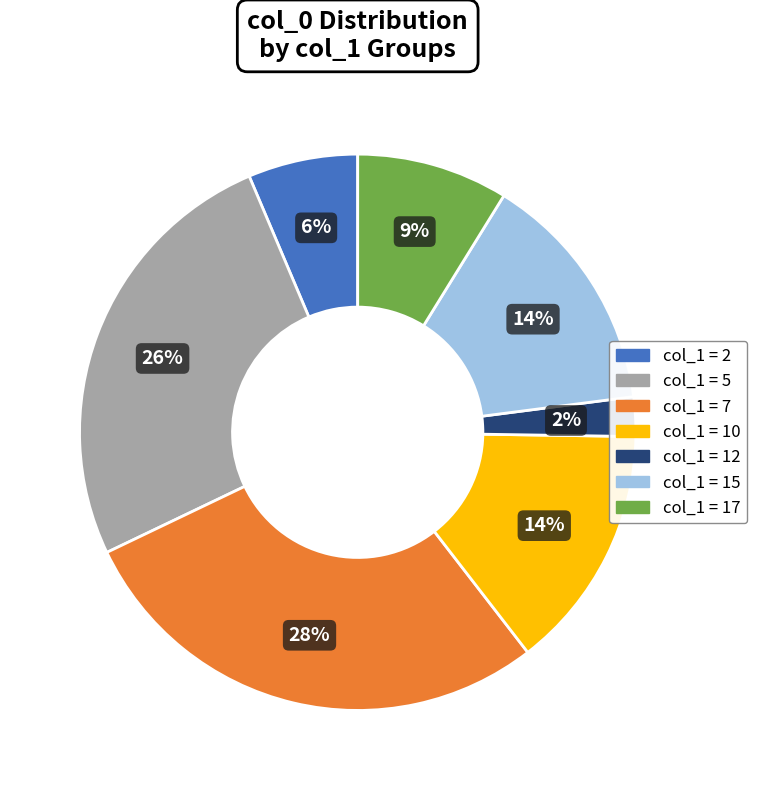

To the nearest percent, what is the difference between the largest and smallest slice percentages?

26%